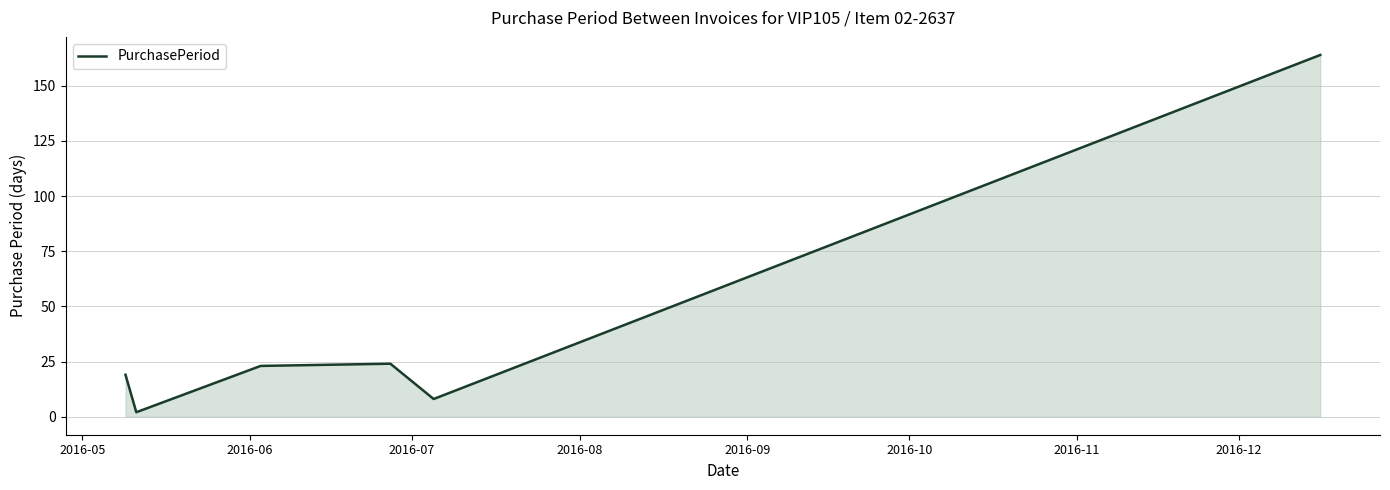

Does the chart display data point markers on the line(s)?

No